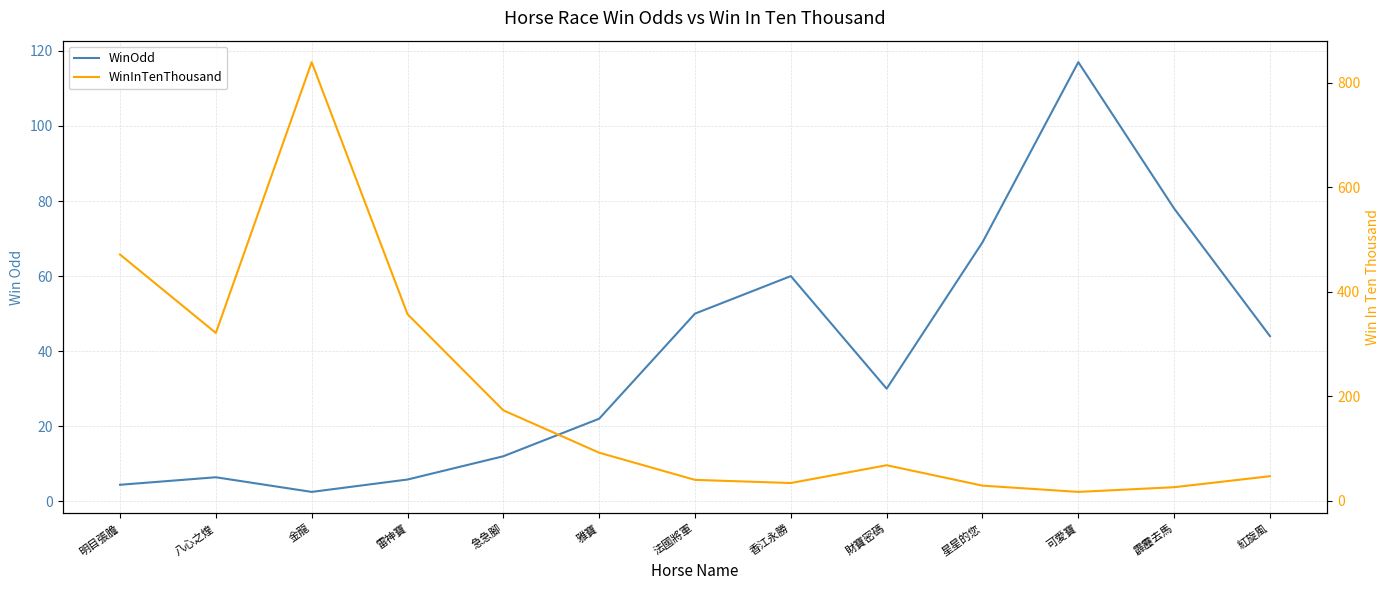

What is the average value of the WinInTenThousand series?

193.4